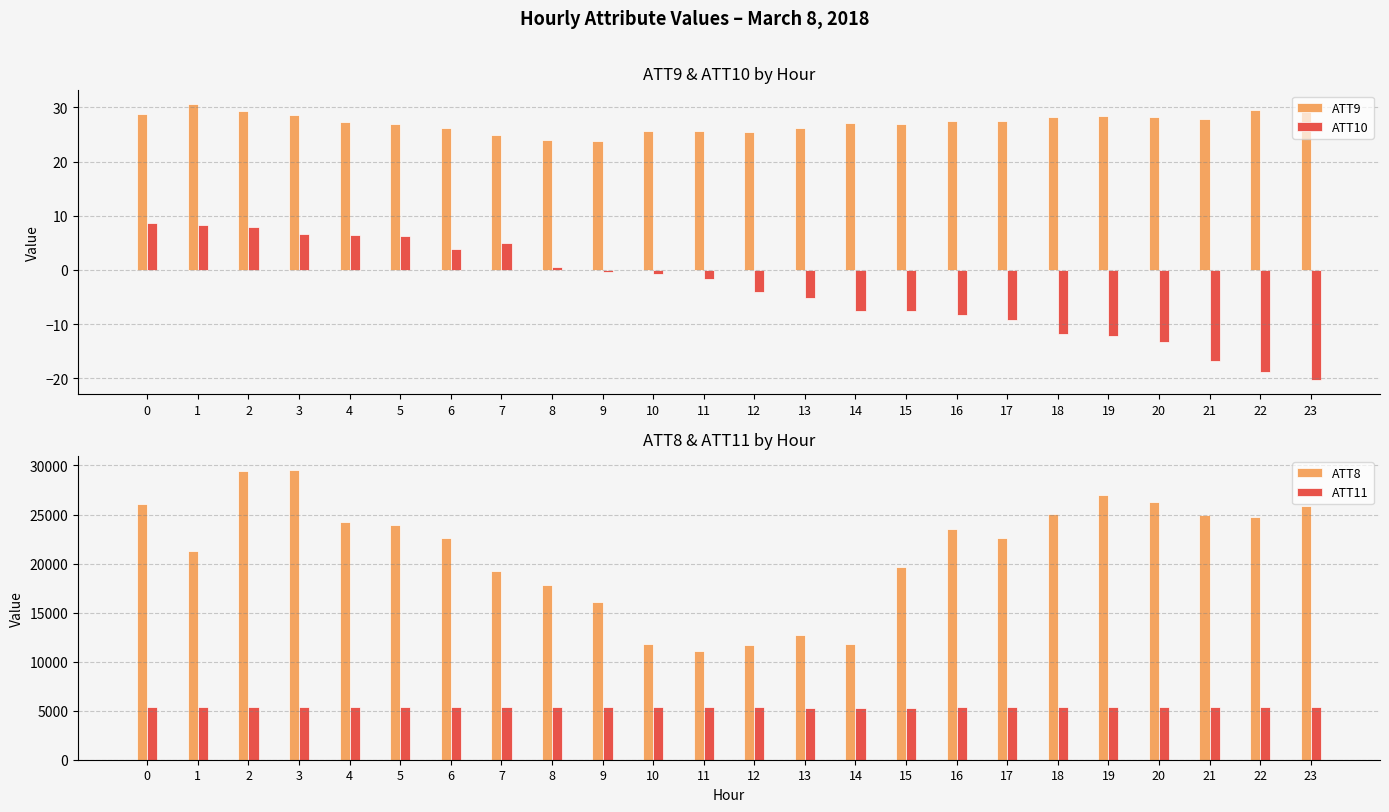

Are the bars grouped side by side (vs. stacked)?

Yes